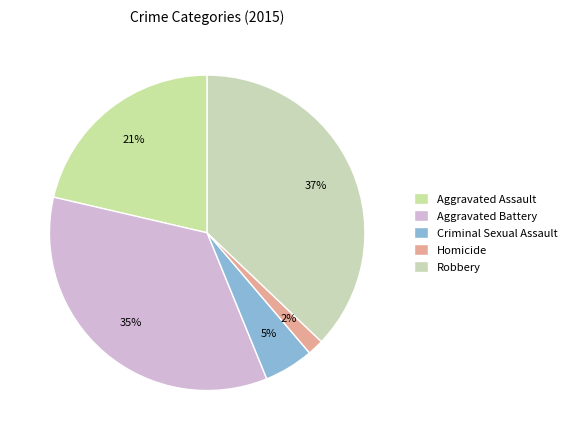

Is Aggravated Battery the majority of the pie?

No